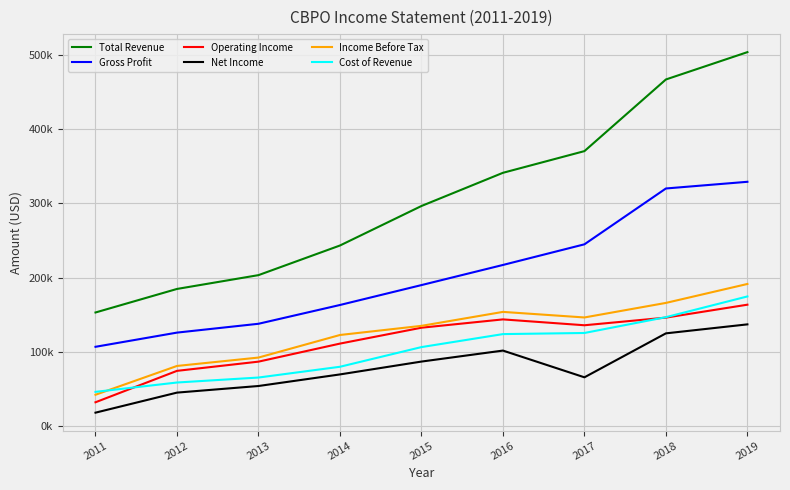

True or false: Net Income and Cost of Revenue cross at least once.

False